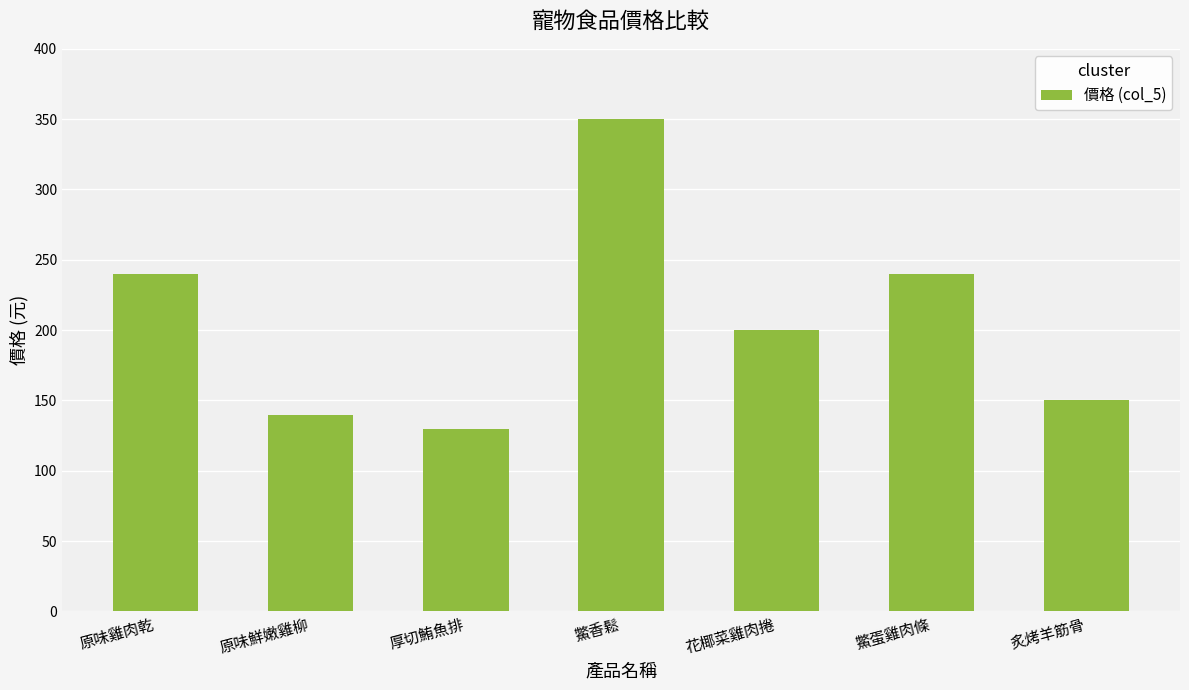

How many bars are there in total?

7